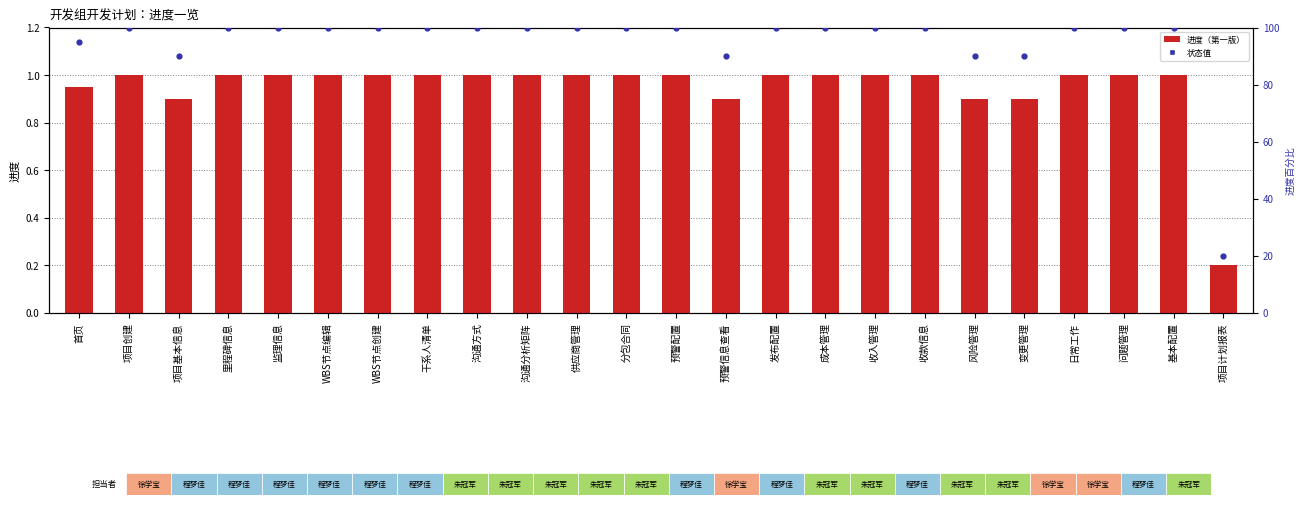

Is the value of 状态值 at 风险管理 greater than the value of 进度（第一版） at 里程碑信息?

Yes